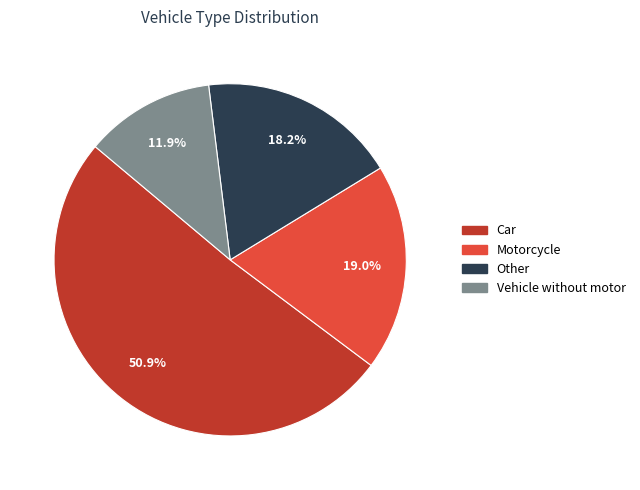

Which slice is the largest?

Car